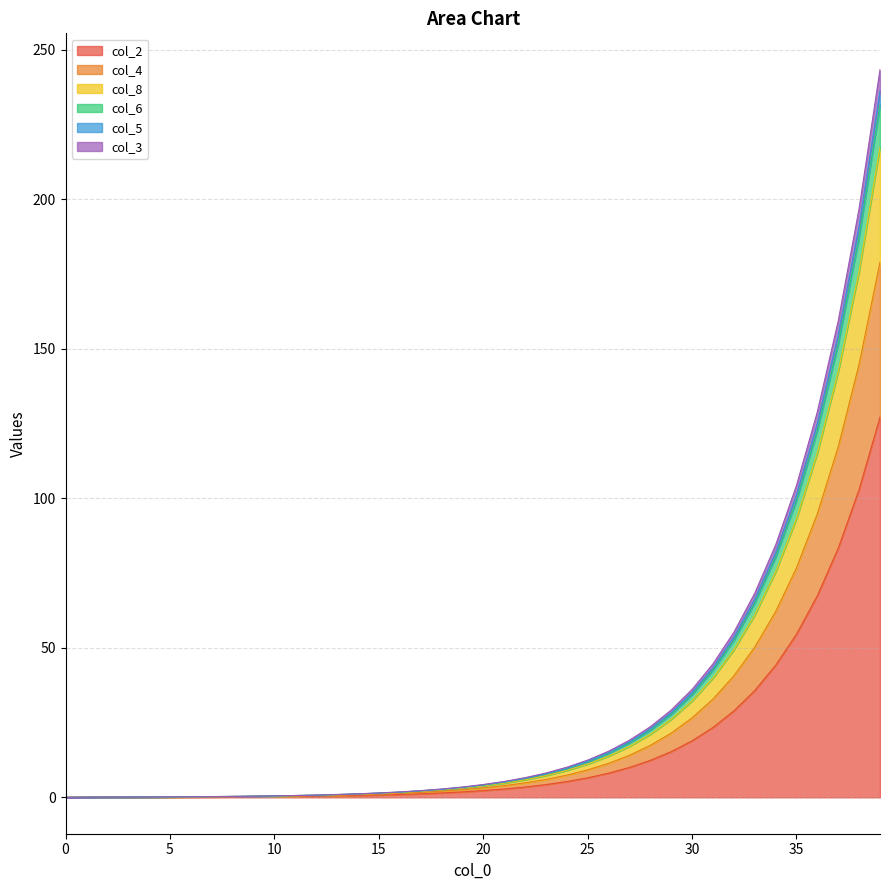

What is the maximum value for col_2?

127.2